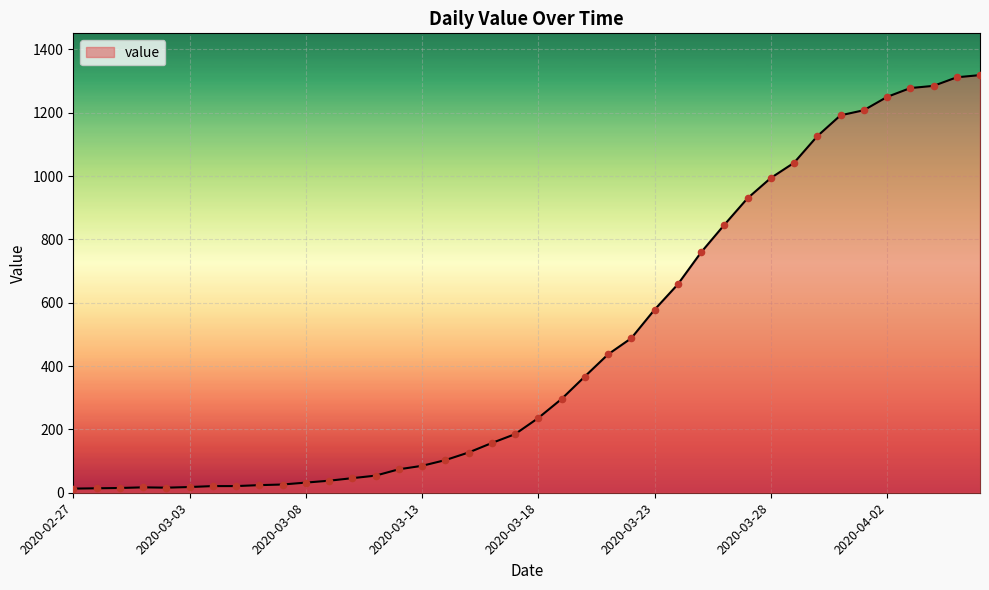

What is the greatest value displayed?

1319